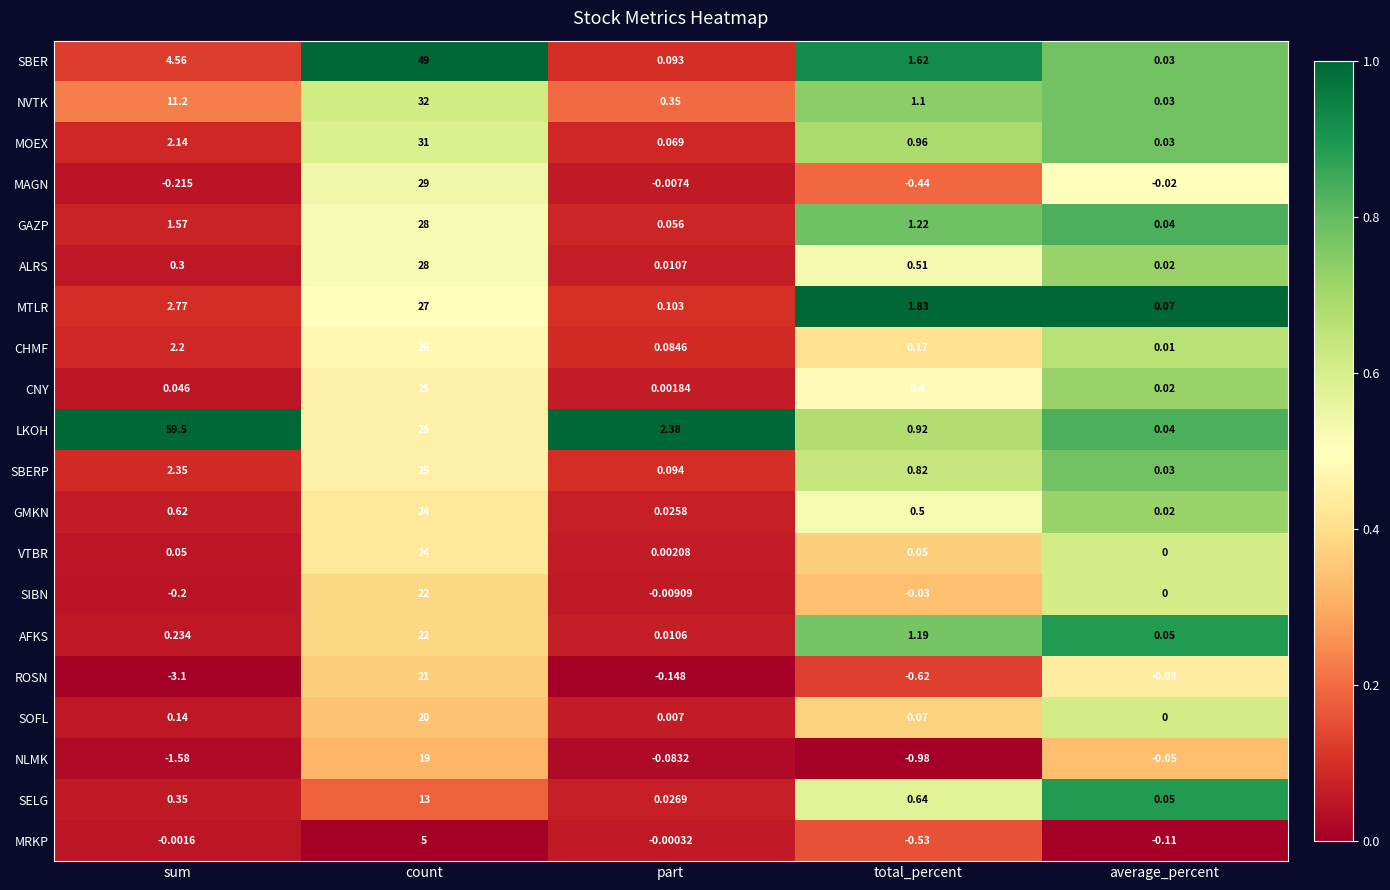

At how many categories does at least one series exceed 0?

5